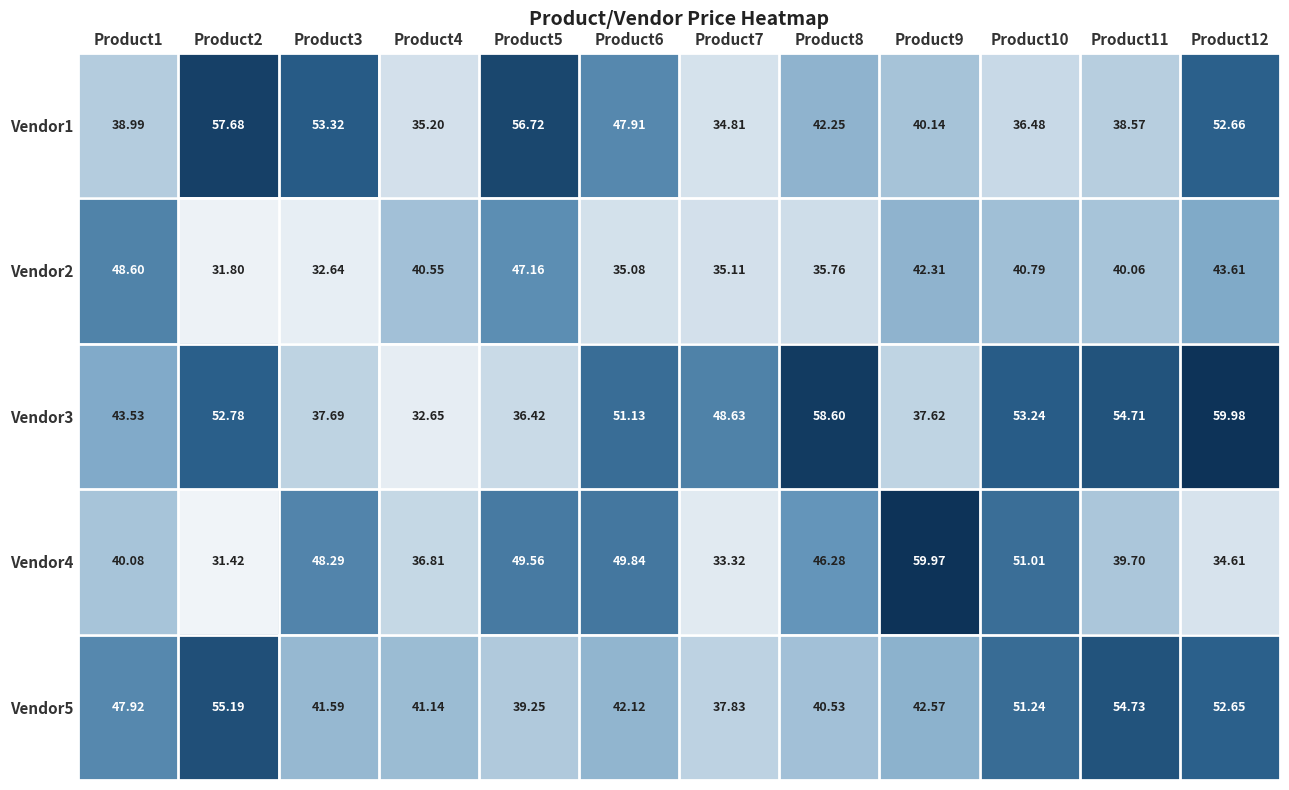

At which category is the sum across all series the highest?

Product12